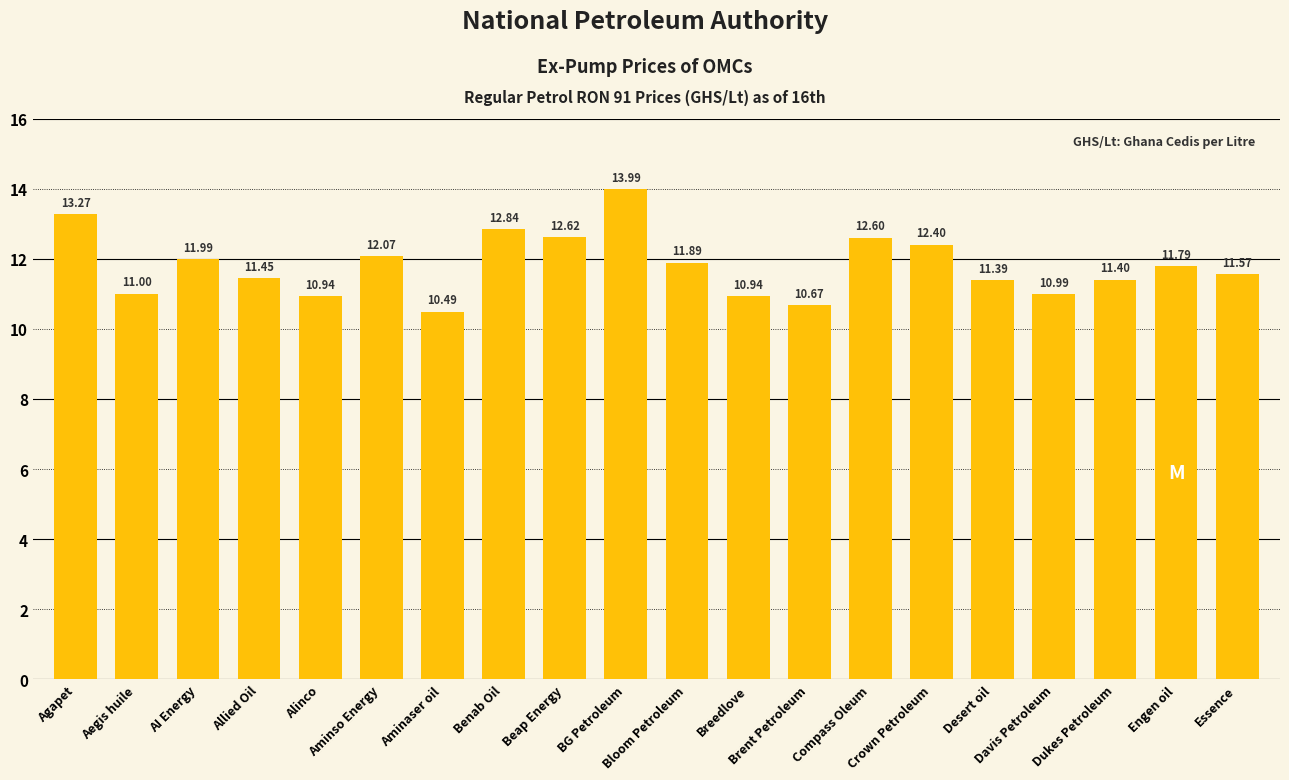

What is the label of the 16th bar from the right?

Alinco